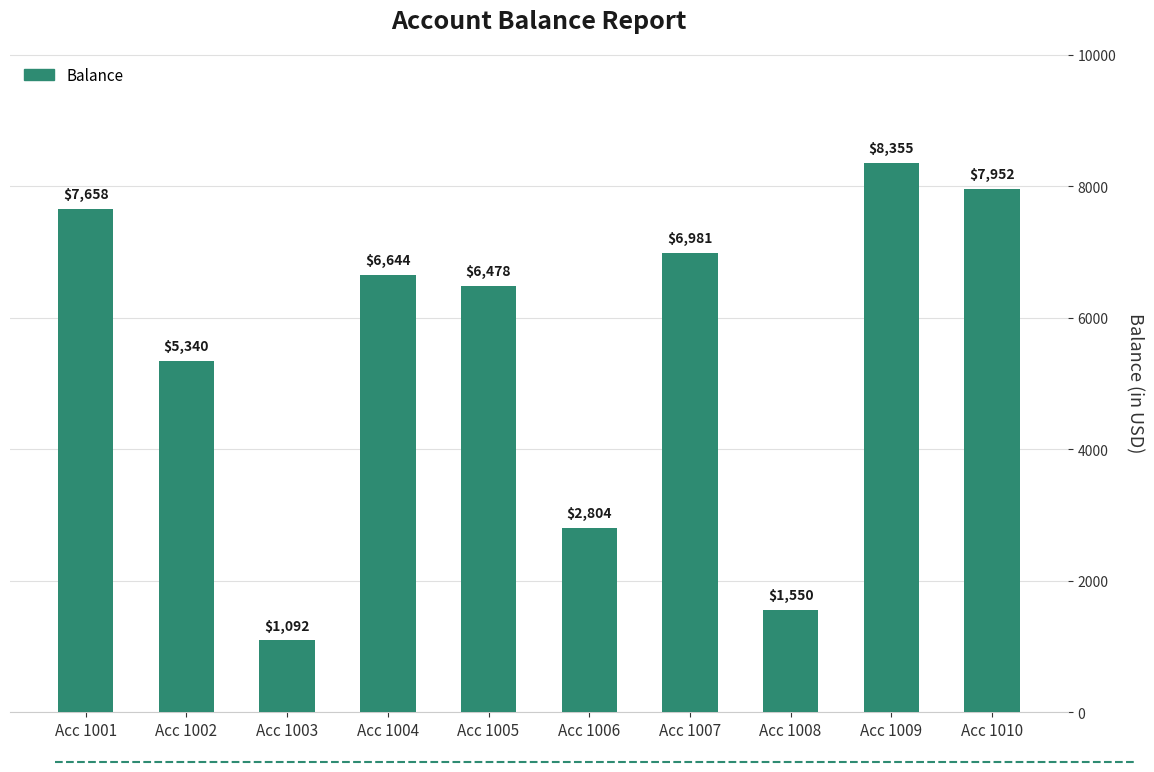

What is the value of the 1st bar from the left?

7658